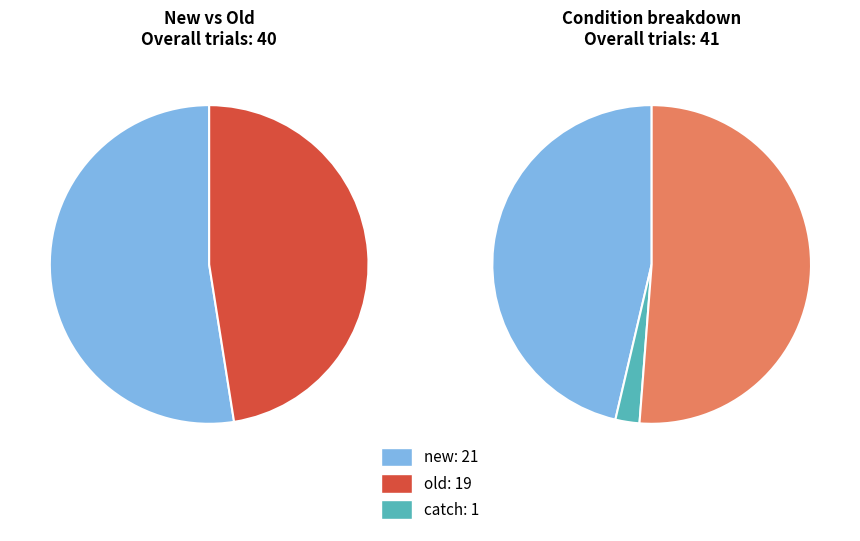

How much of the chart is everything except new?

47.5%